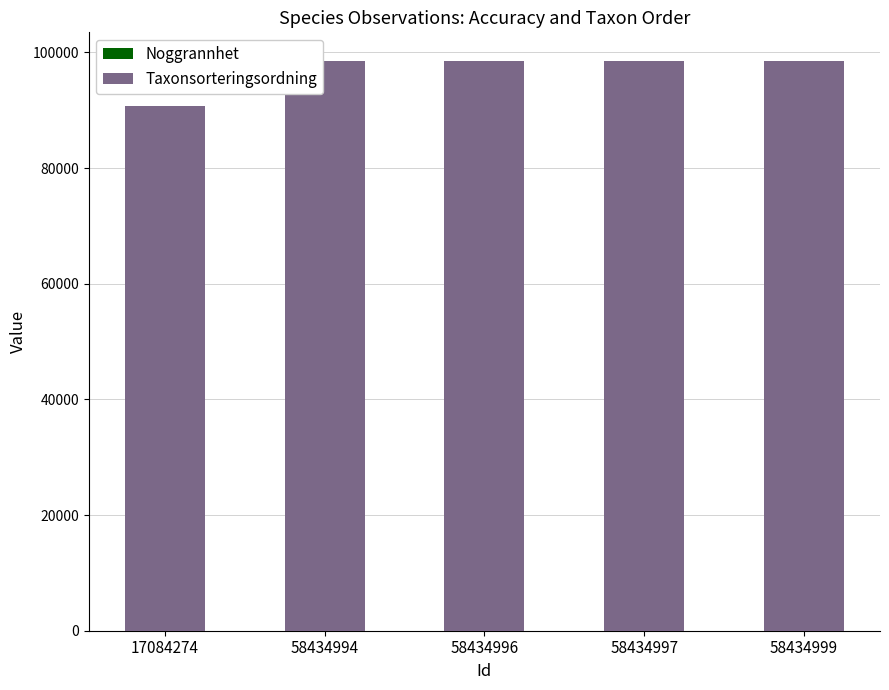

What is the difference between the maximum and minimum values in the Noggrannhet series?

15